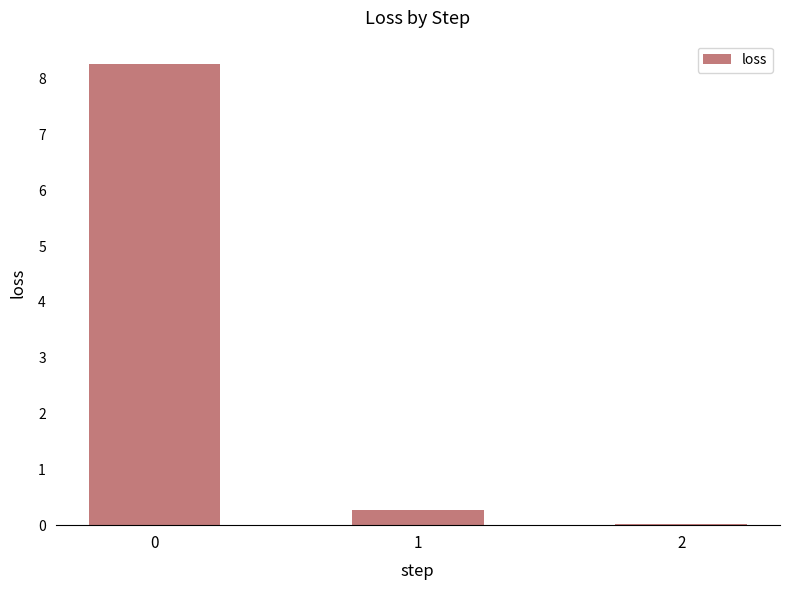

What is the change in value from 0 to 1?

-8.0